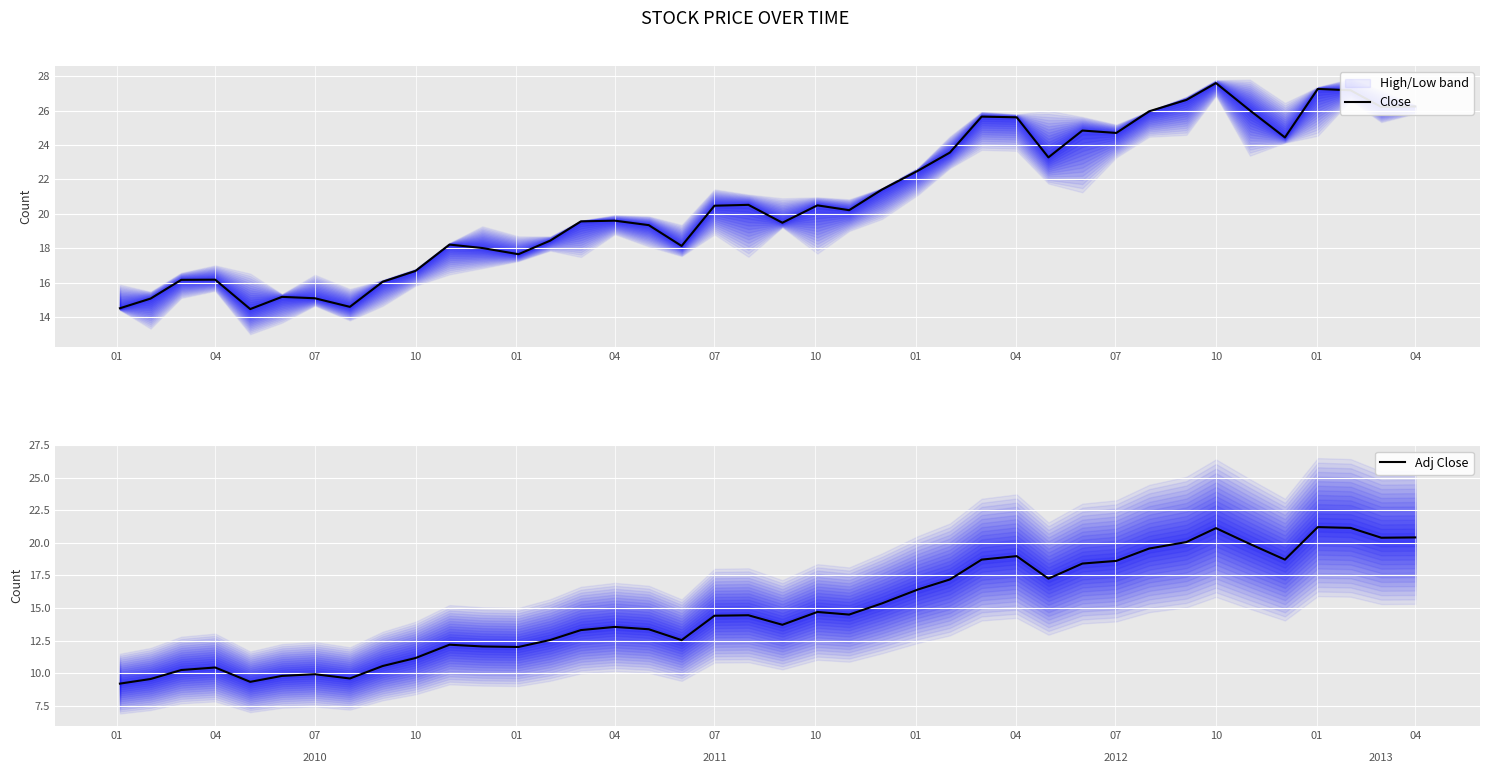

Is the value of Adj Close at 27 greater than the value of Close at 01?

Yes